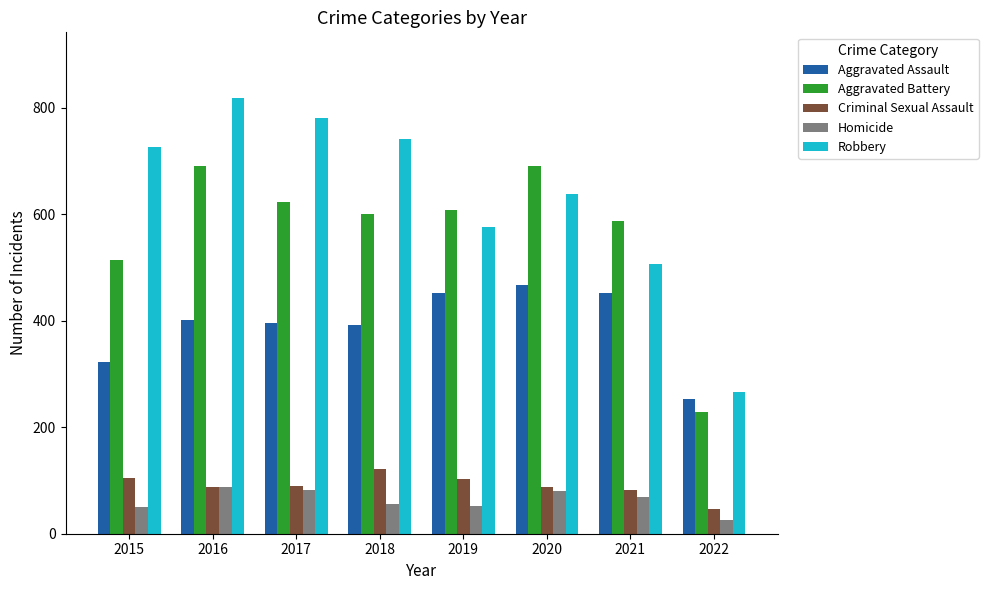

How many data points does each series have?

8